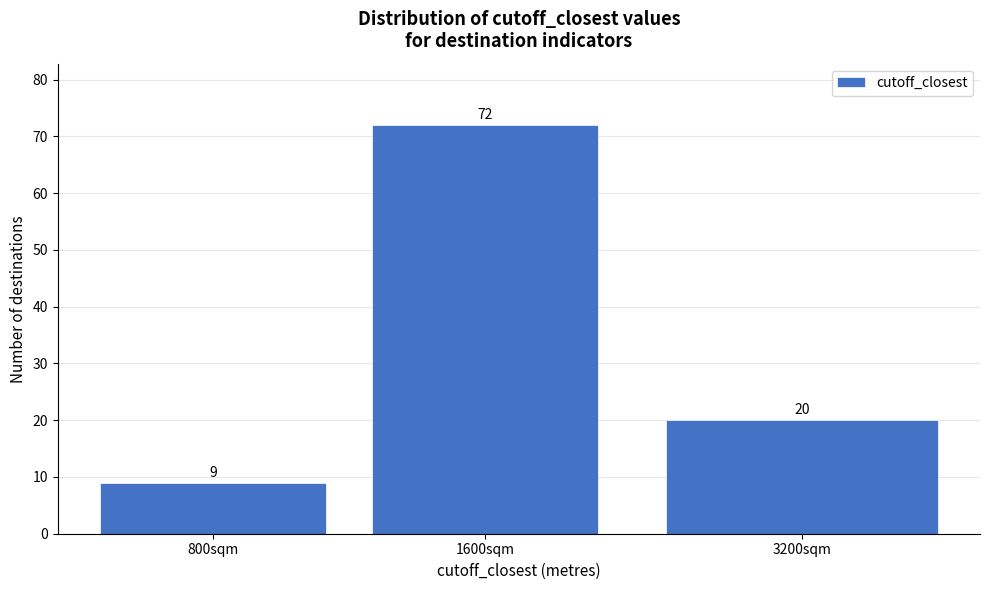

Reading right to left, extract all data points from this chart.

20	72	9